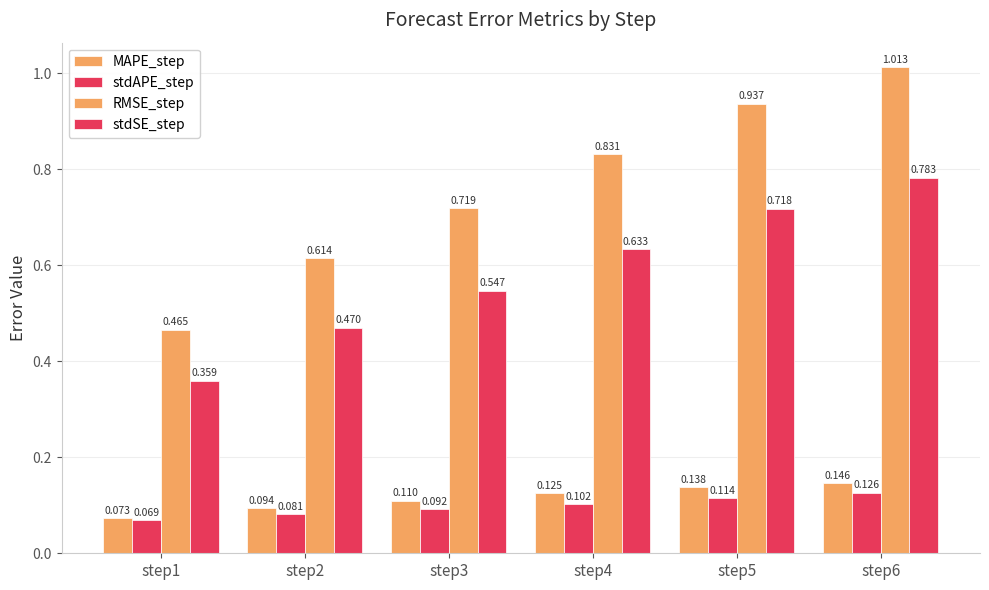

Count the stdAPE_step values in the range 0 to 1.

6